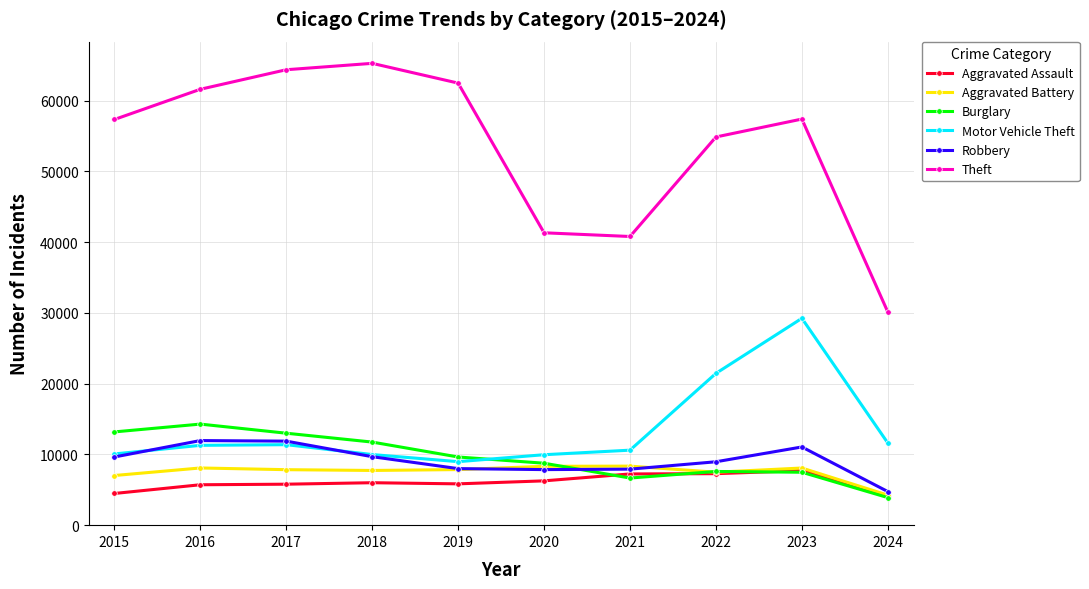

Which series has the widest spread of values?

Theft